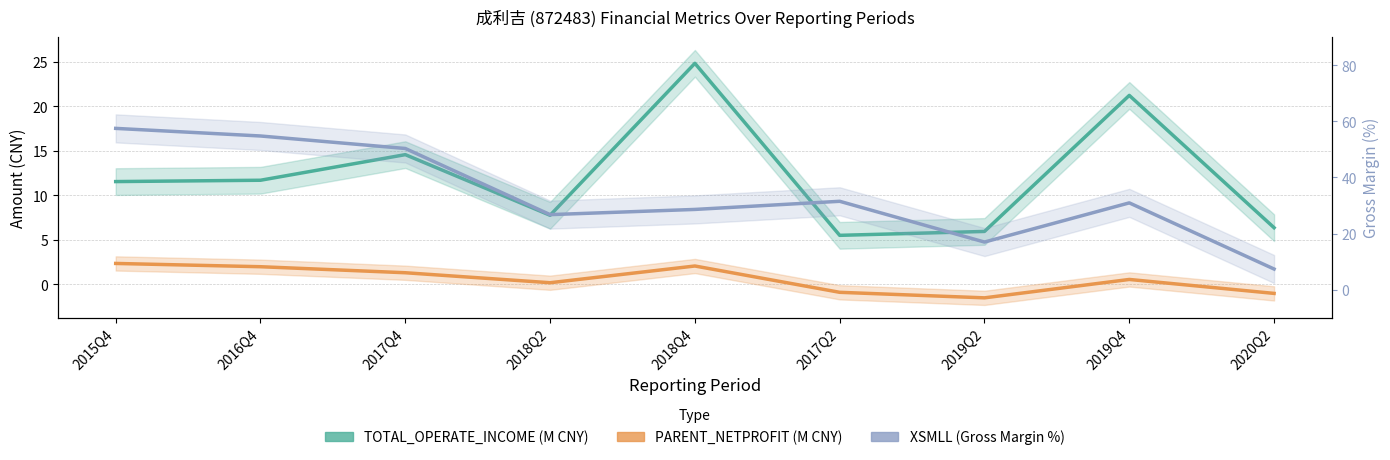

At which category does TOTAL_OPERATE_INCOME (M CNY) reach its first local valley?

2018Q2